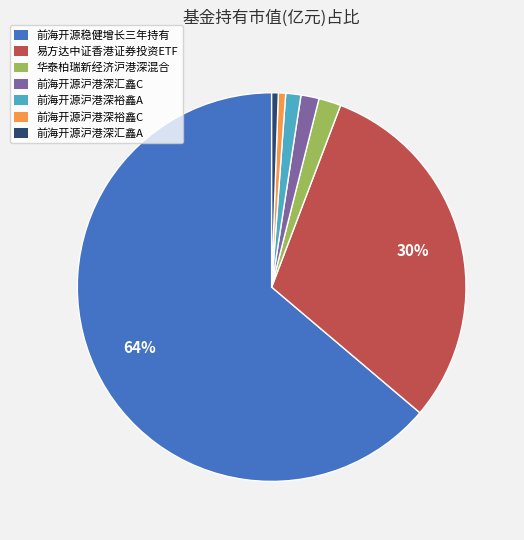

To the nearest percent, what is the average slice percentage?

14%